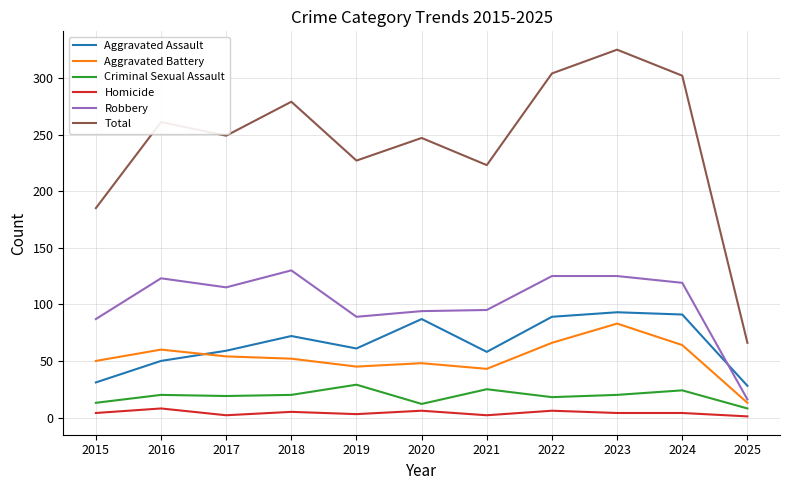

Does the chart have visible grid lines?

Yes